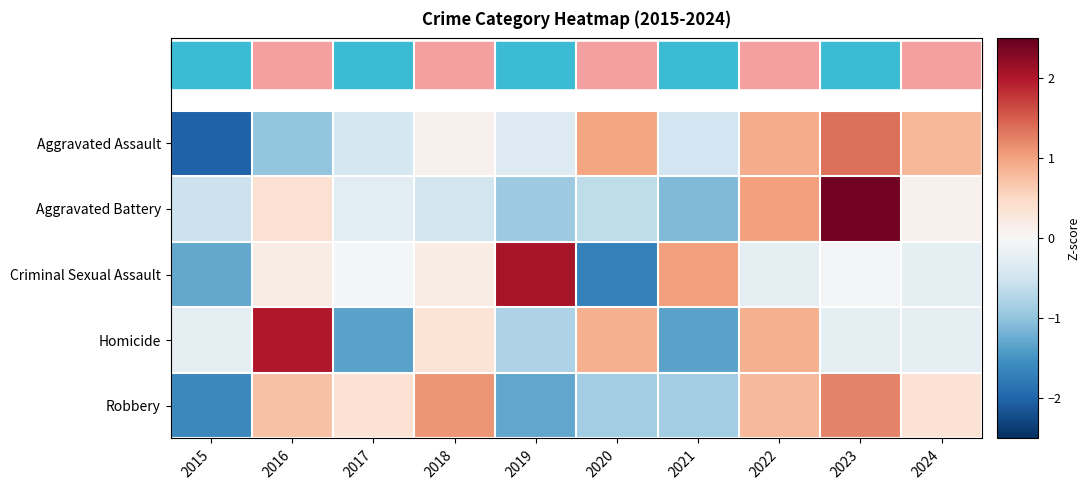

Reading left to right, what are all the values shown in this chart?

Aggravated Assault: 2015=-2.0	2016=-1.0	2017=-0.4	2018=0.1	2019=-0.3	2020=1.0	2021=-0.5	2022=0.9	2023=1.4	2024=0.8
Aggravated Battery: 2015=-0.5	2016=0.4	2017=-0.3	2018=-0.5	2019=-0.9	2020=-0.6	2021=-1.1	2022=1.0	2023=2.4	2024=0.1
Criminal Sexual Assault: 2015=-1.3	2016=0.2	2017=-0.0	2018=0.2	2019=2.1	2020=-1.7	2021=1.0	2022=-0.2	2023=-0.0	2024=-0.2
Homicide: 2015=-0.2	2016=2.0	2017=-1.3	2018=0.3	2019=-0.8	2020=0.9	2021=-1.3	2022=0.9	2023=-0.2	2024=-0.2
Robbery: 2015=-1.6	2016=0.7	2017=0.4	2018=1.1	2019=-1.3	2020=-0.9	2021=-0.9	2022=0.8	2023=1.2	2024=0.4